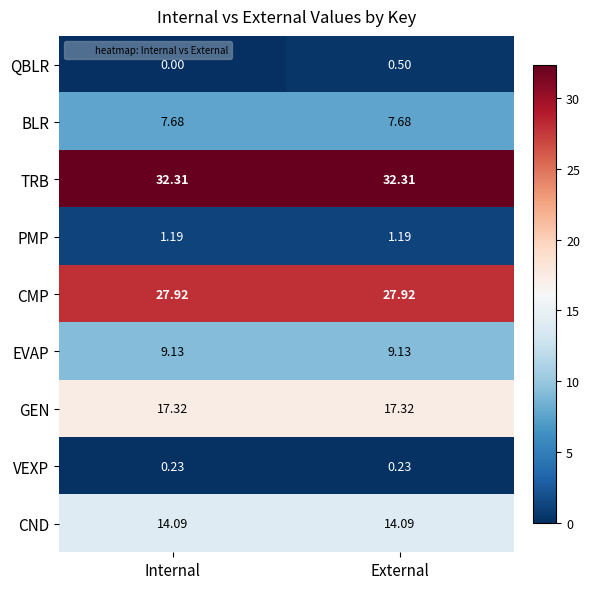

Rank the series at Internal from lowest to highest value.

QBLR, VEXP, PMP, BLR, EVAP, CND, GEN, CMP, TRB